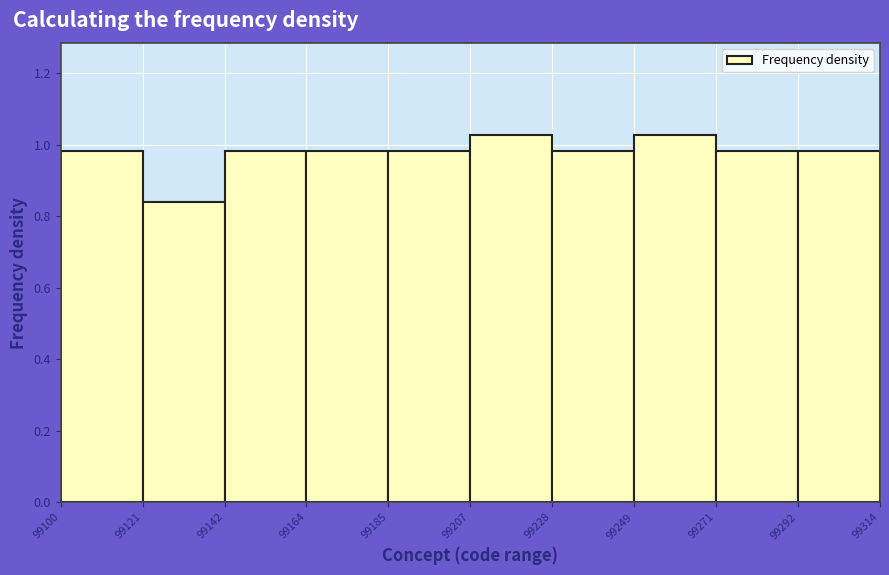

Reading left to right, list every bar in this chart as the range it spans on the x-axis followed by its height. The values are not printed on the chart, so give them approximately, as read against the axis.

99100 to 99121: 0.98
99121 to 99142: 0.84
99142 to 99164: 0.98
99164 to 99185: 0.98
99185 to 99207: 0.98
99207 to 99228: 1.02
99228 to 99249: 0.98
99249 to 99271: 1.02
99271 to 99292: 0.98
99292 to 99314: 0.98